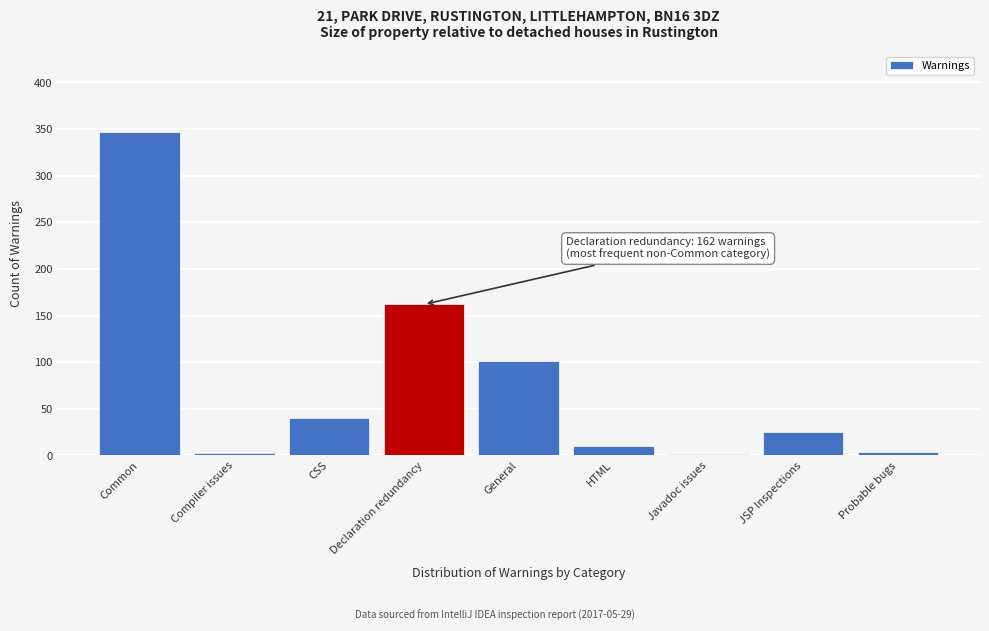

What is the maximum value shown in the chart?

347